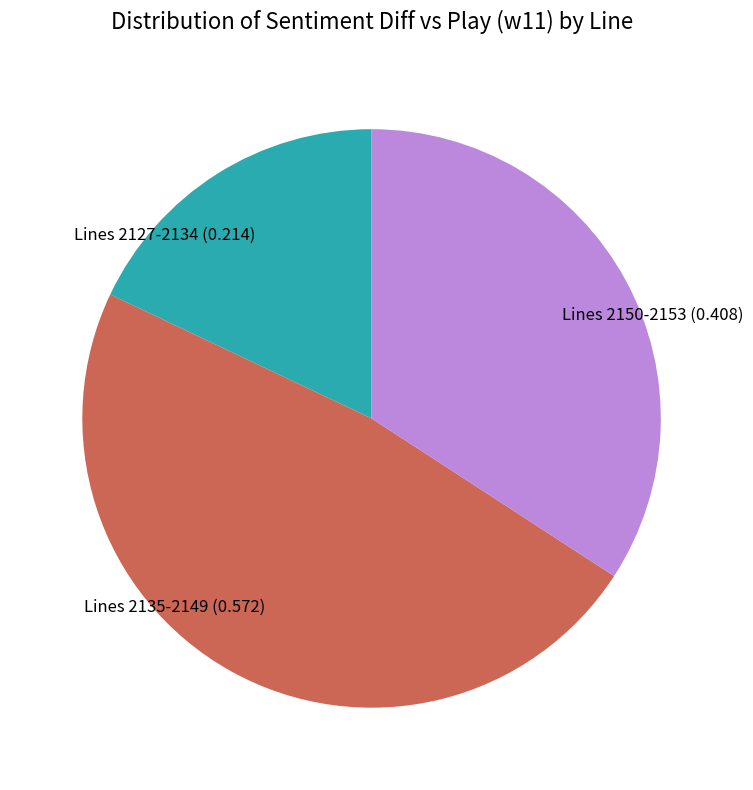

Which has a higher value, Lines 2127-2134 (0.214) or Lines 2150-2153 (0.408)?

Lines 2150-2153 (0.408)